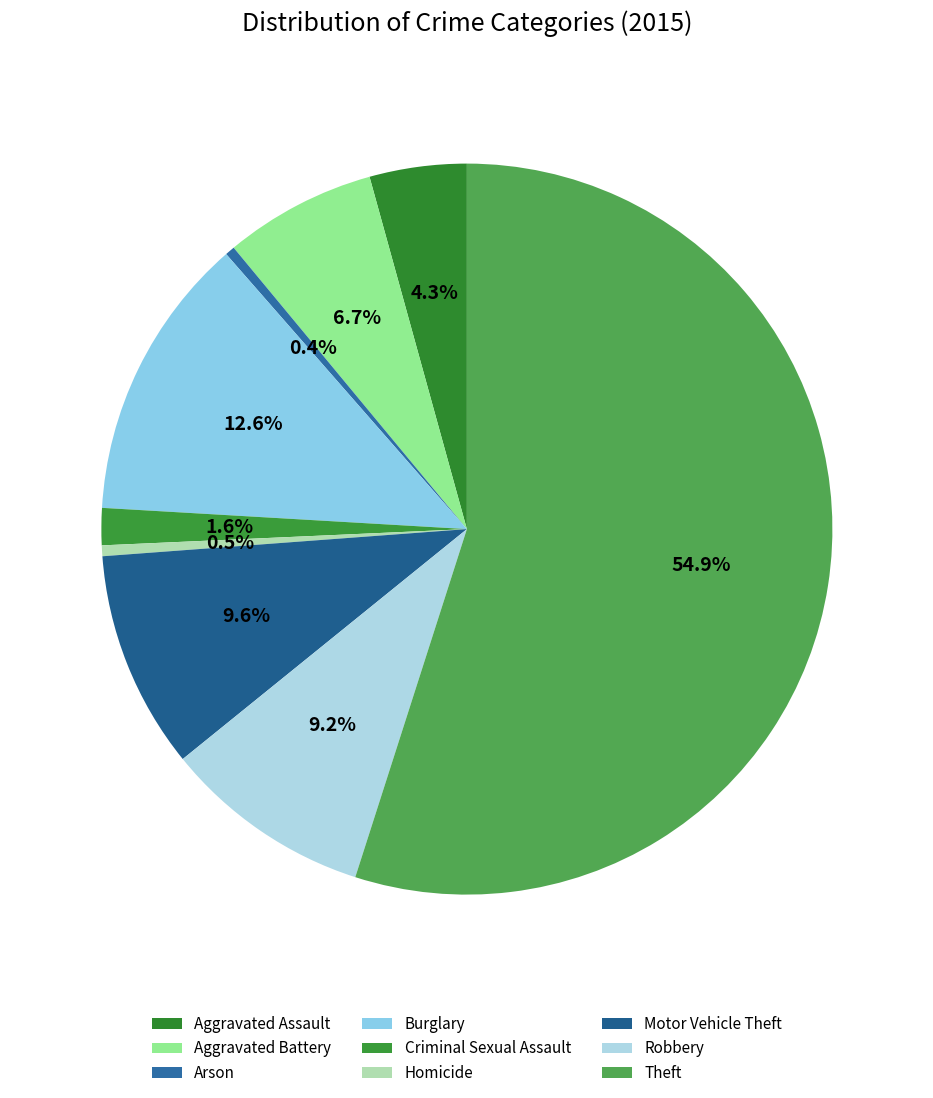

What percentage is NOT represented by Robbery?

90.8%